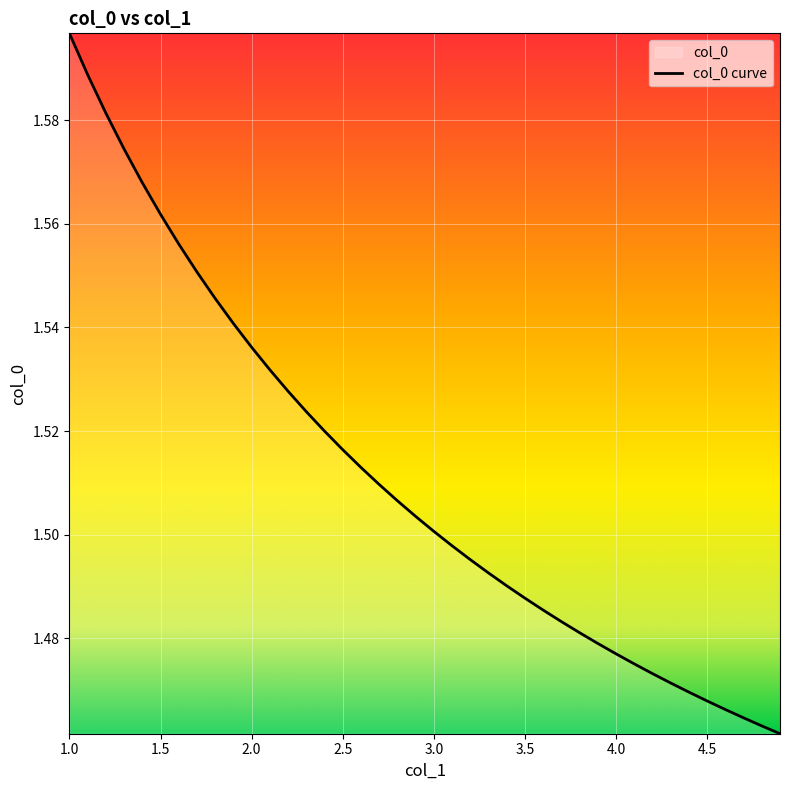

Approximately how many times larger is the value at 3.1 compared to 1.2?

0.9